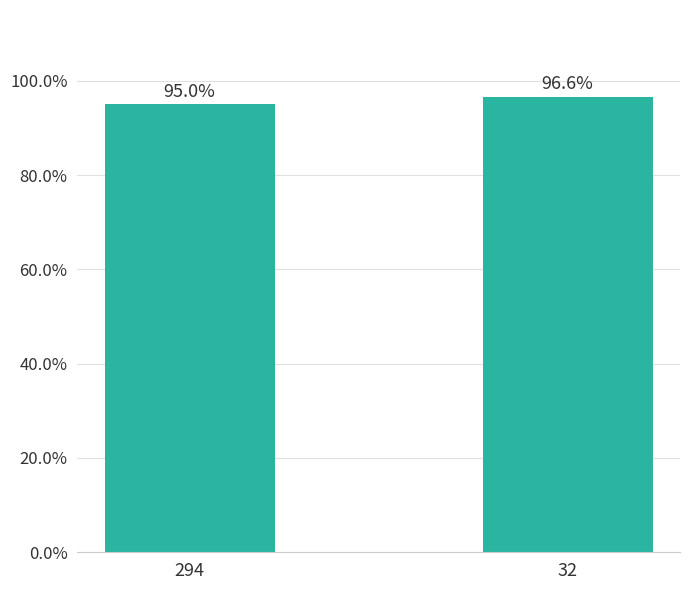

Which label corresponds to the smallest value in the chart?

294